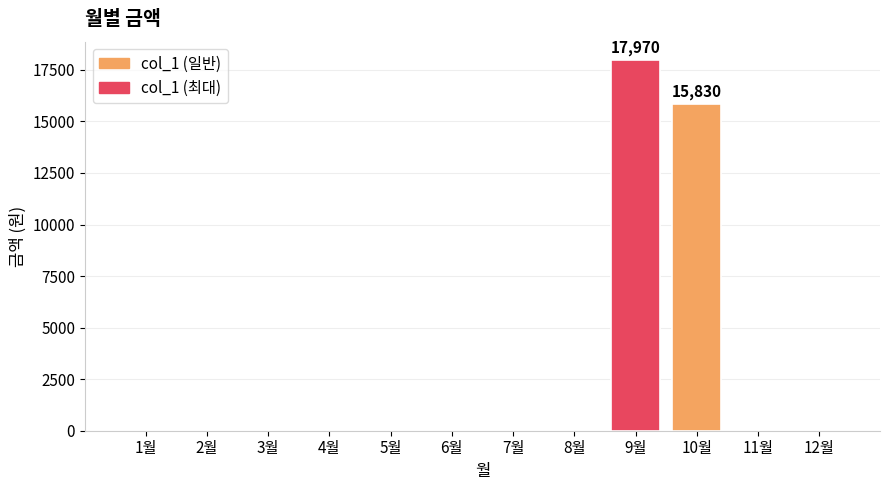

Reading left to right, extract all data points from this chart.

0	0	0	0	0	0	0	0	17970	15830	0	0